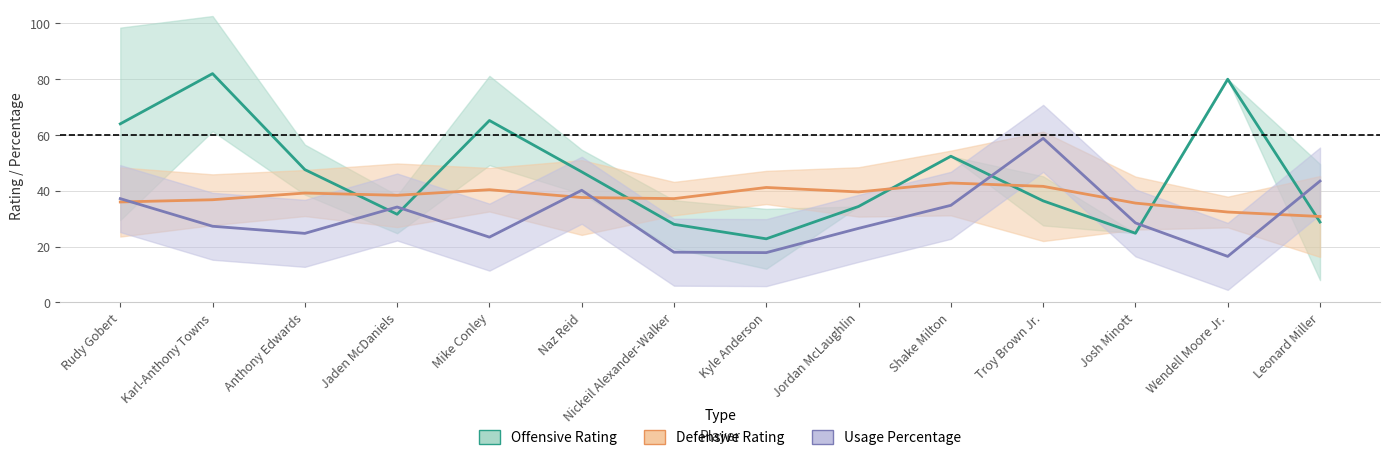

Is it true that Defensive Rating equals 39.2 at Anthony Edwards?

True